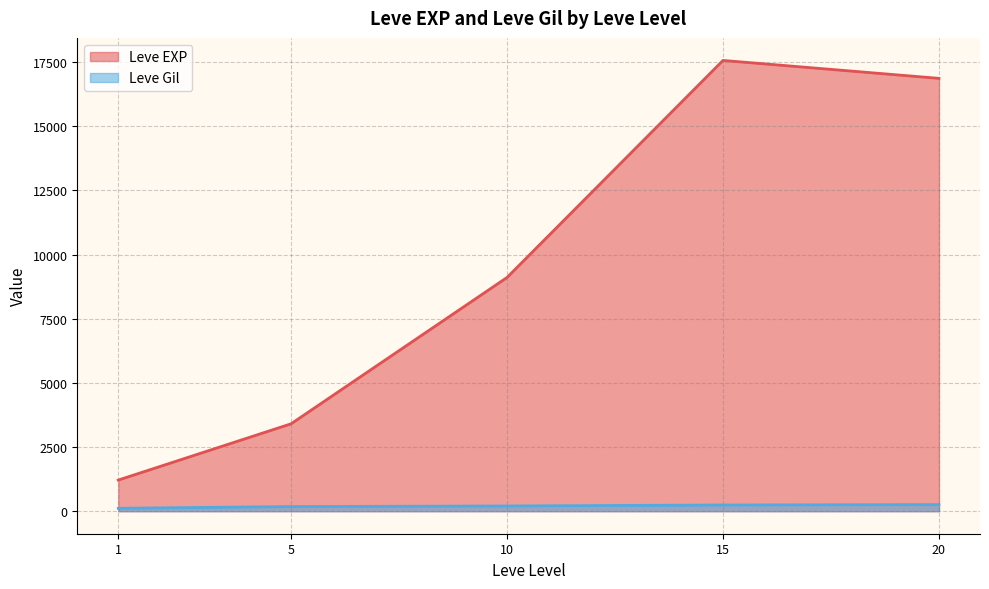

What is the greatest value displayed?

17563.3